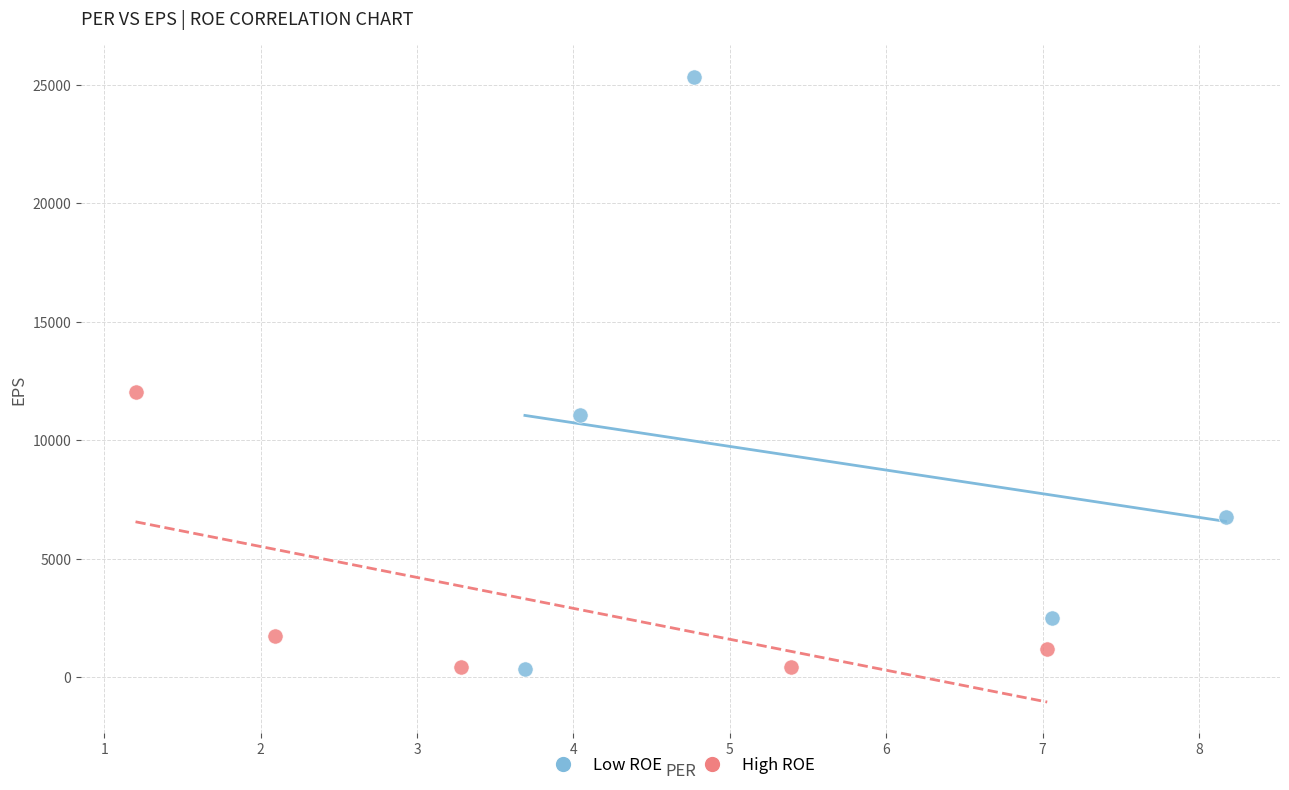

Which series contains the highest Y value?

Low ROE